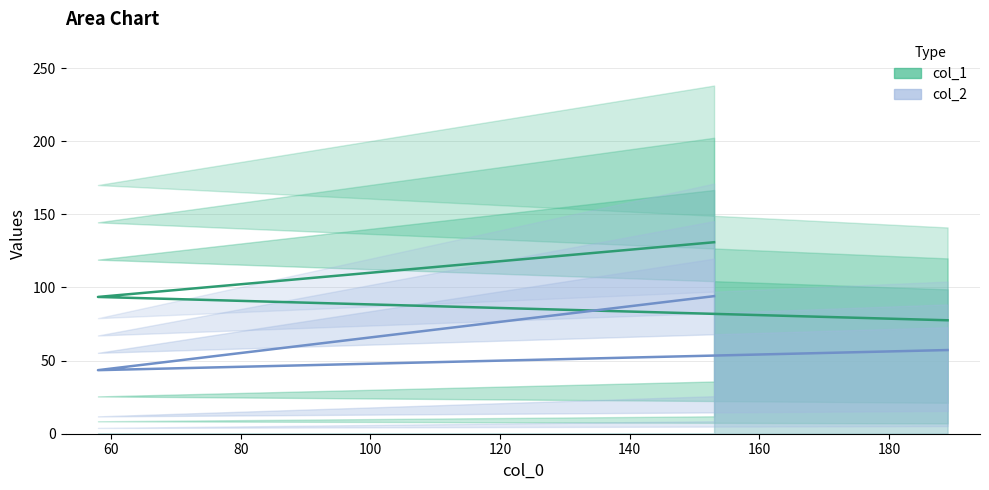

Which category has the lowest value across all series?

58